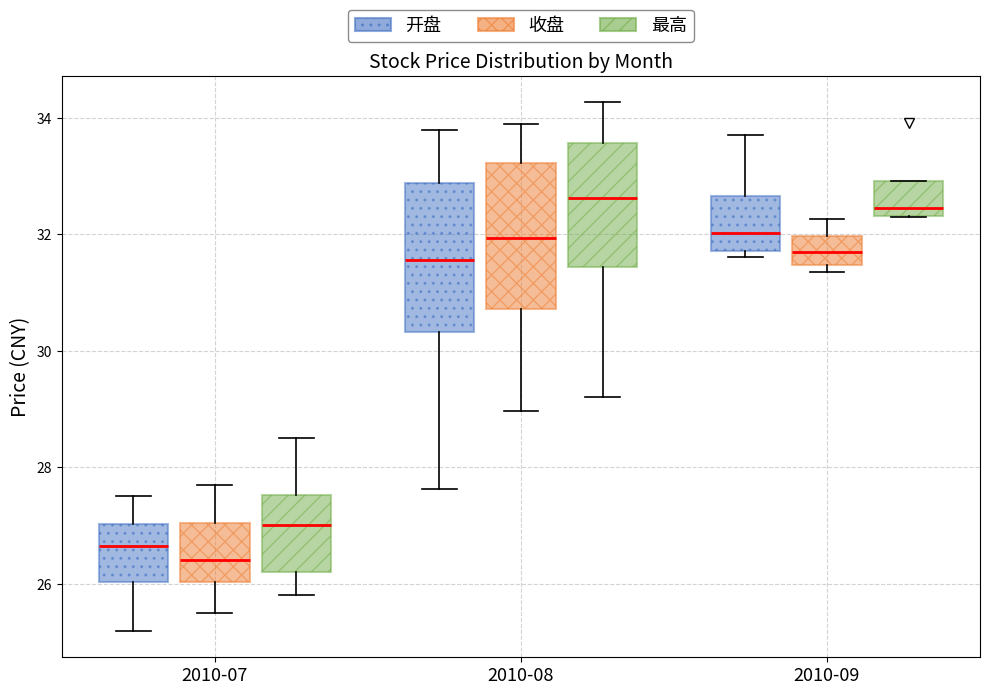

Reading left to right, transcribe this box plot: for each box, give where its median line is, the range the box spans, and where its two whiskers end, as read against the y-axis. The values are not printed on the chart, so give them approximately, as read against the axis.

2010-07 (开盘): median 26.6, box 26.0 to 27.0, whiskers 25.2 to 27.6
2010-07 (收盘): median 26.4, box 26.0 to 27.0, whiskers 25.4 to 27.8
2010-07 (最高): median 27.0, box 26.2 to 27.6, whiskers 25.8 to 28.6
2010-08 (开盘): median 31.6, box 30.4 to 32.8, whiskers 27.6 to 33.8
2010-08 (收盘): median 32.0, box 30.8 to 33.2, whiskers 29.0 to 33.8
2010-08 (最高): median 32.6, box 31.4 to 33.6, whiskers 29.2 to 34.2
2010-09 (开盘): median 32.0, box 31.8 to 32.6, whiskers 31.6 to 33.8
2010-09 (收盘): median 31.6, box 31.4 to 32.0, whiskers 31.4 (just below the box's lower edge) to 32.2
2010-09 (最高): median 32.4 (just above the box's lower edge), box 32.4 to 33.0, whiskers 32.4 to 33.0